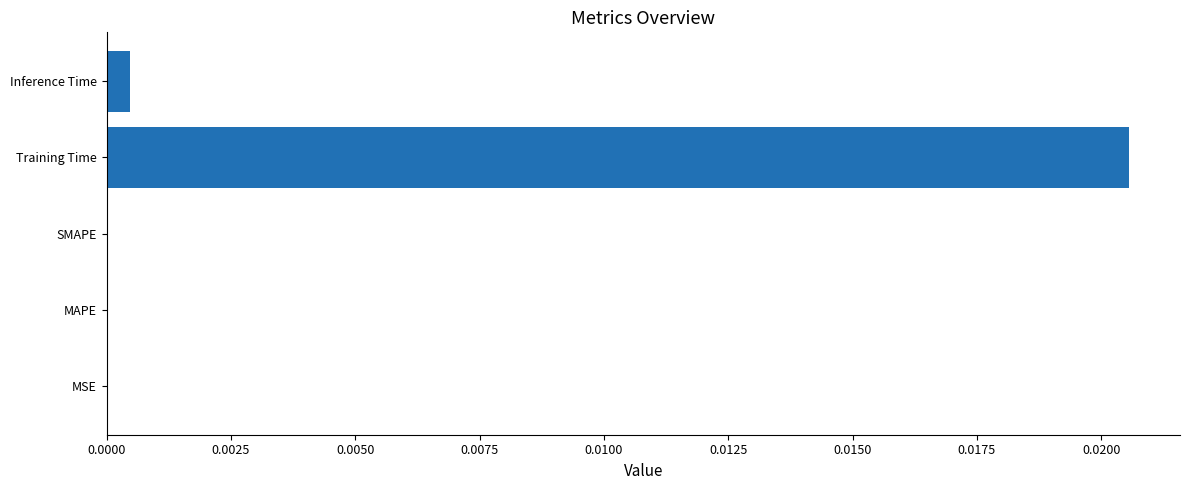

Is it true that the value at Inference Time is 0.0?

True